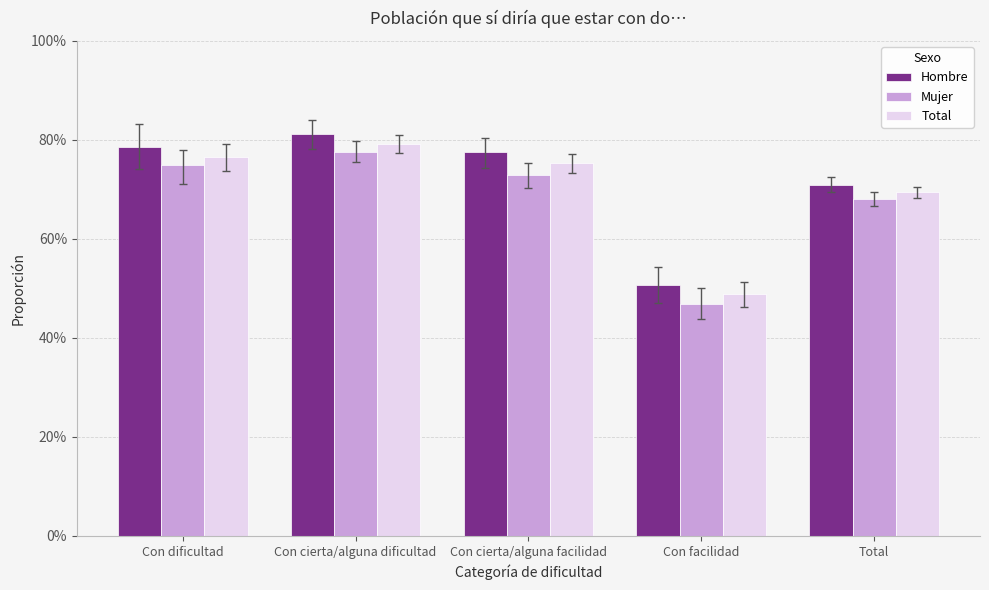

Which has a higher value, Con cierta/alguna dificultad or Con cierta/alguna facilidad?

Con cierta/alguna dificultad